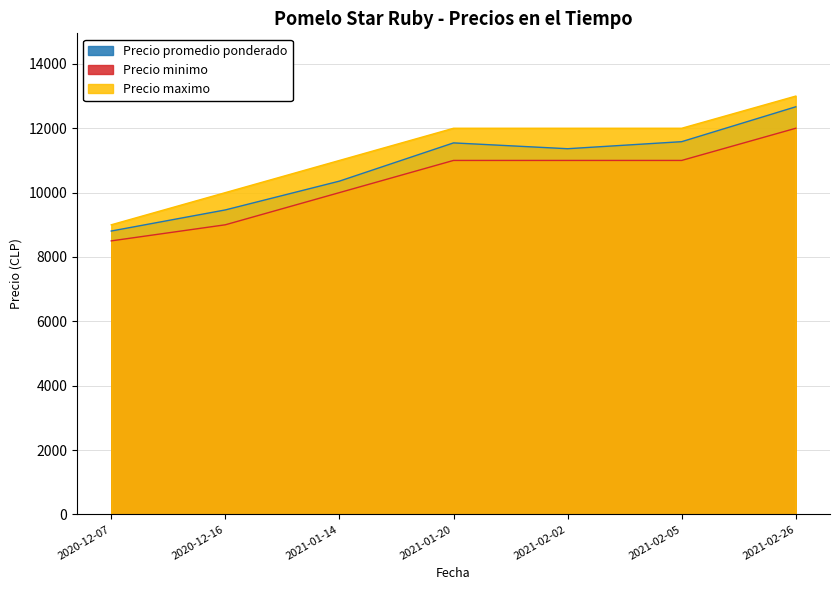

At which category is the sum across all series the highest?

2021-02-26